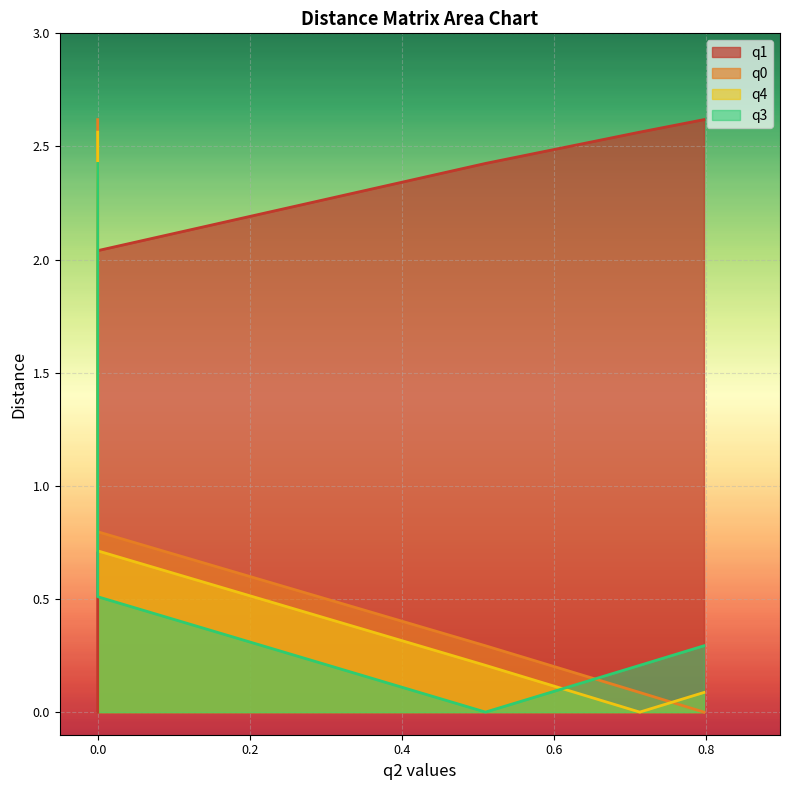

True or false: q1 has a value of 0.9 at q3.

False